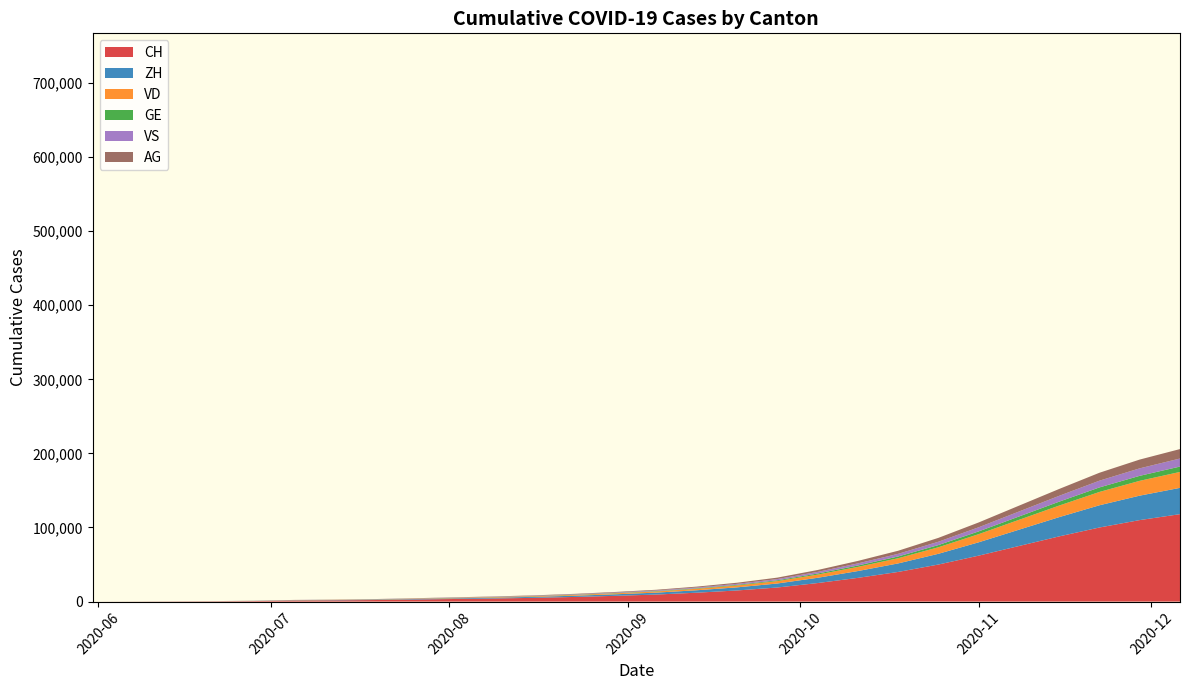

Reading left to right, transcribe all the data shown in this chart.

CH: 0	107	234	399	722	1388	1669	2100	2800	3500	4200	5100	6300	7800	9500	12000	15000	19000	25000	32000	40000	50000	62000	75000	88000	100000	110000	118000
ZH: 0	23	45	80	153	338	405	520	700	900	1100	1350	1680	2100	2600	3300	4200	5400	7100	9200	11500	14500	18000	22000	26000	30000	33000	35500
VD: 0	15	32	60	105	195	252	320	430	560	680	830	1030	1280	1580	2000	2550	3250	4300	5600	7000	8800	11000	13300	15600	18000	20000	21500
GE: 0	13	20	31	56	69	92	110	148	192	234	286	354	440	540	682	870	1100	1460	1900	2380	2990	3720	4500	5280	6100	6750	7250
VS: 0	9	27	52	93	120	128	162	220	285	348	425	527	655	805	1020	1300	1650	2180	2840	3550	4470	5560	6730	7890	9100	10100	10850
AG: 0	5	16	26	59	125	153	193	260	335	410	500	620	770	945	1200	1530	1940	2560	3330	4160	5230	6510	7880	9250	10700	11850	12750